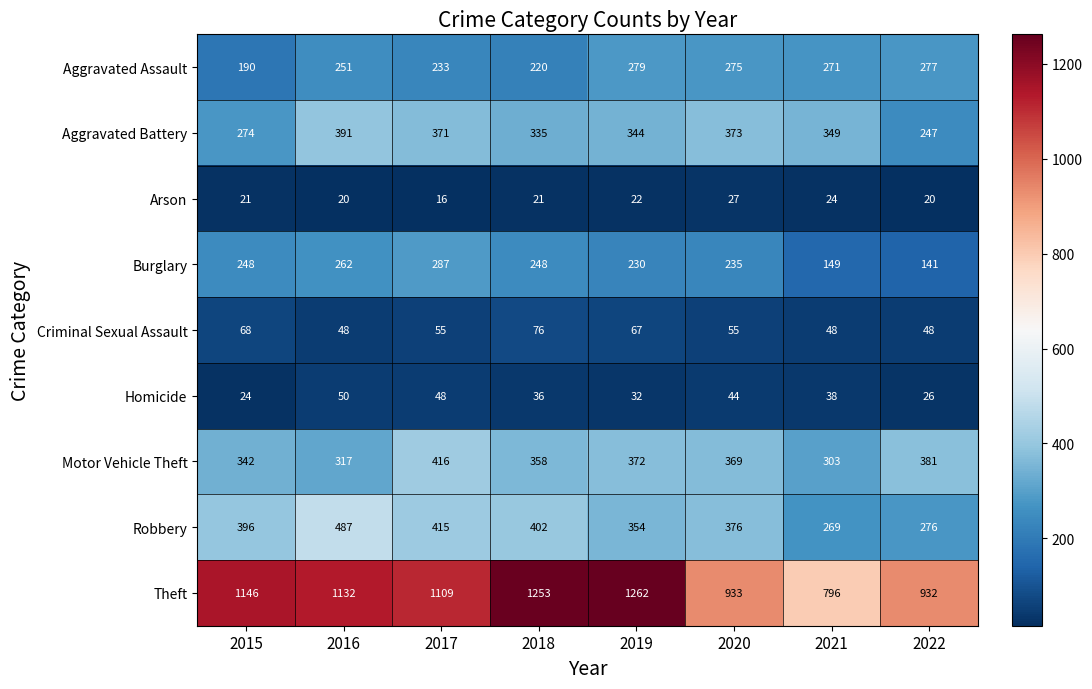

What is the lowest value of the Arson series?

16